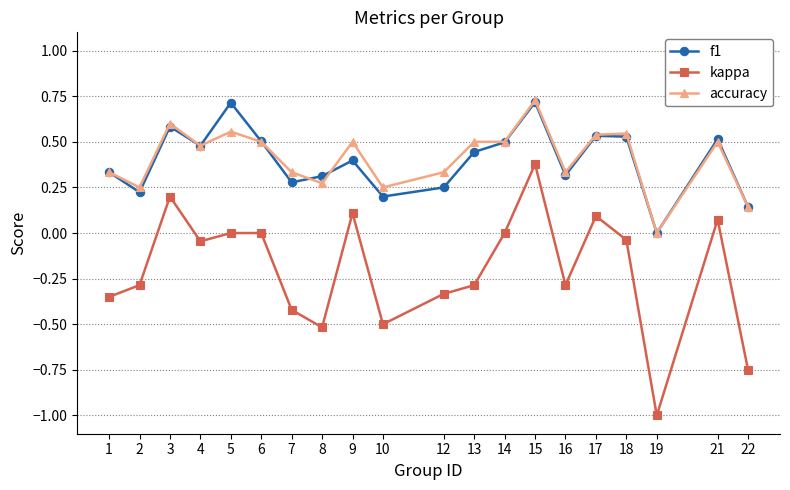

Is it true that accuracy equals 0.0 at 22?

False